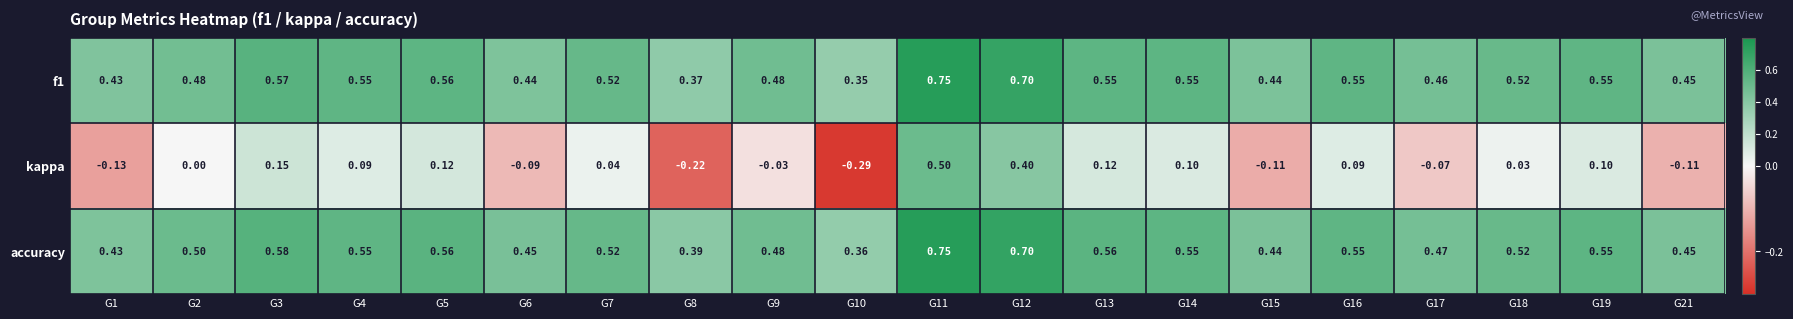

Which series has the largest total across all categories?

accuracy